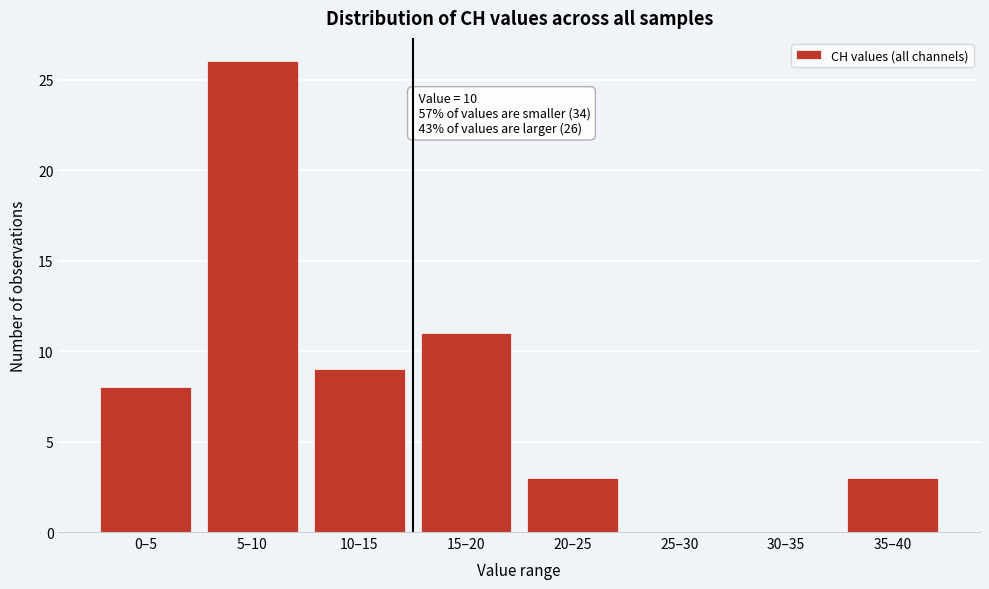

Reading right to left, transcribe all the data shown in this chart.

35–40=3	30–35=0	25–30=0	20–25=3	15–20=11	10–15=9	5–10=26	0–5=8